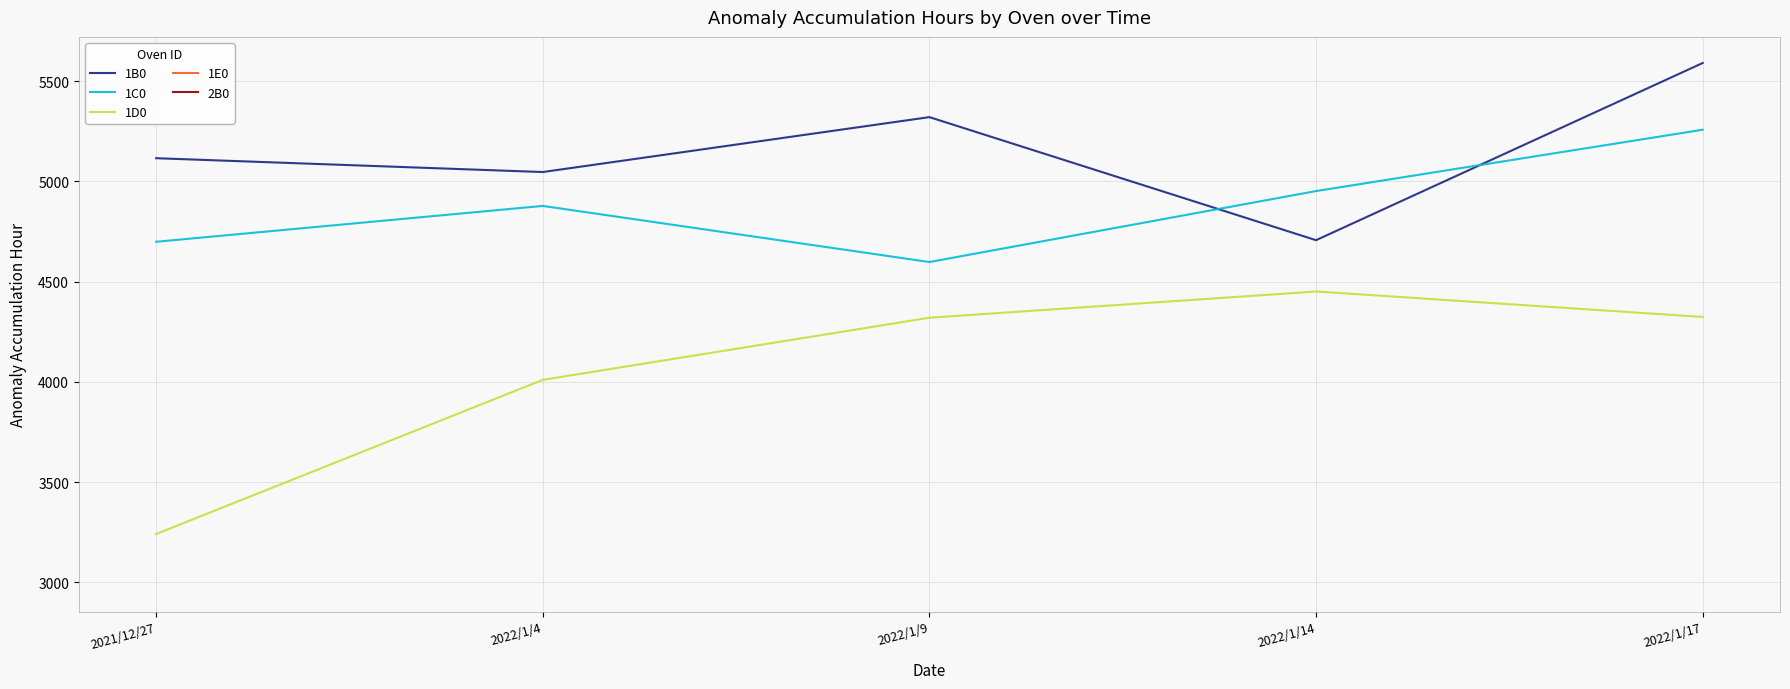

The value of 1C0 at 2022/1/14 is 2851.0. True or false?

False